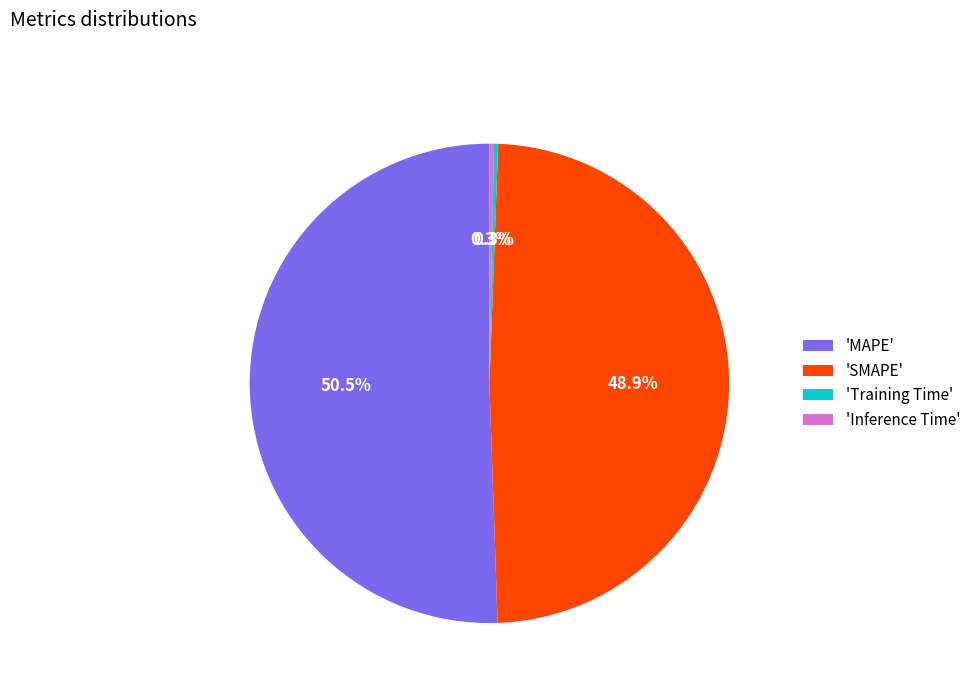

What percentage is NOT represented by 'Inference Time'?

99.7%